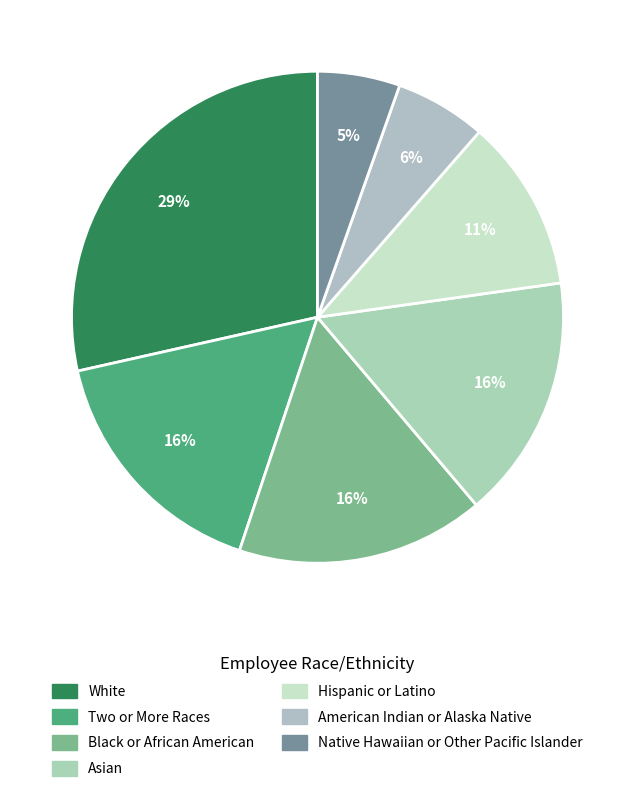

Is there any slice that represents more than half of the pie?

No